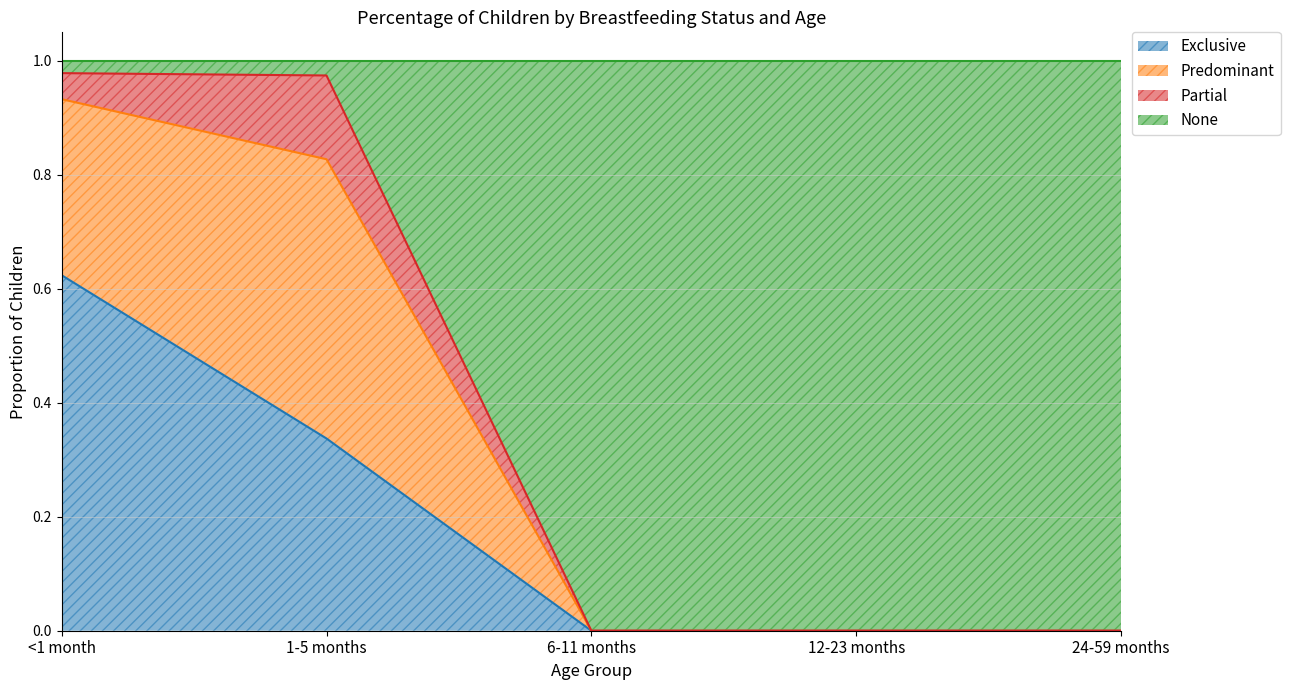

What is the total value across all series at 6-11 months?

1.0